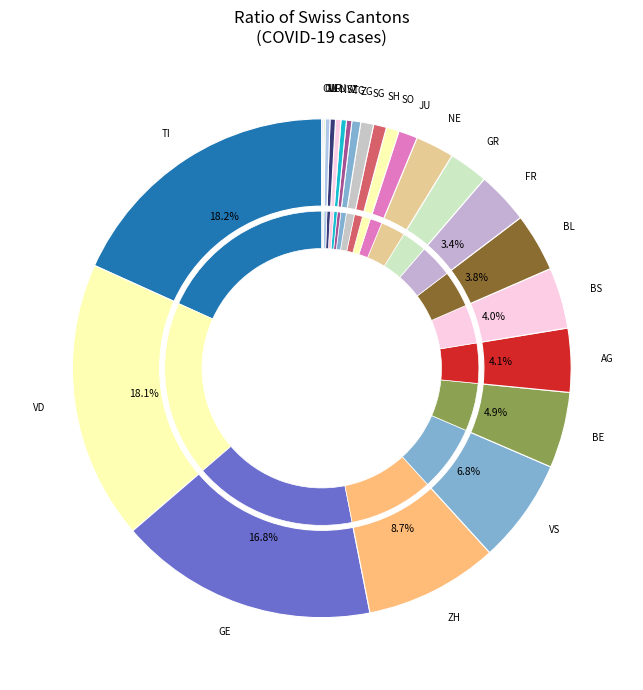

To the nearest percent, what portion does ZH represent?

9%